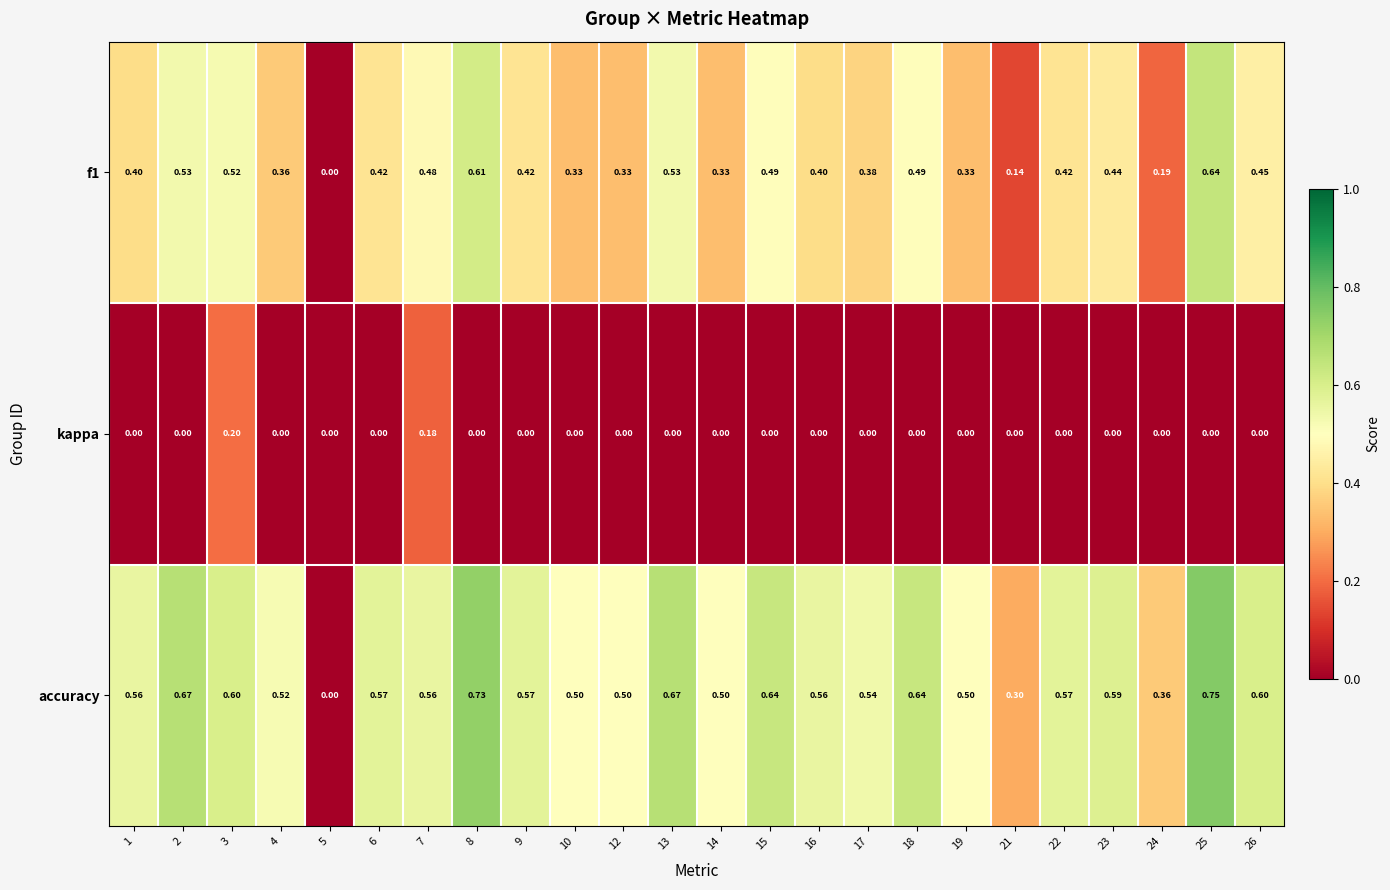

Is the value of kappa at 5 greater than the value of f1 at 8?

No